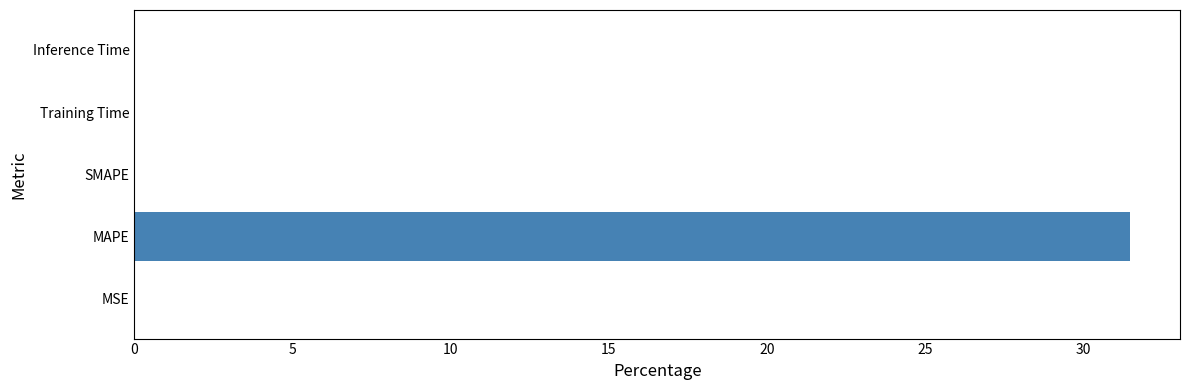

Between MAPE and Inference Time, which is larger?

MAPE